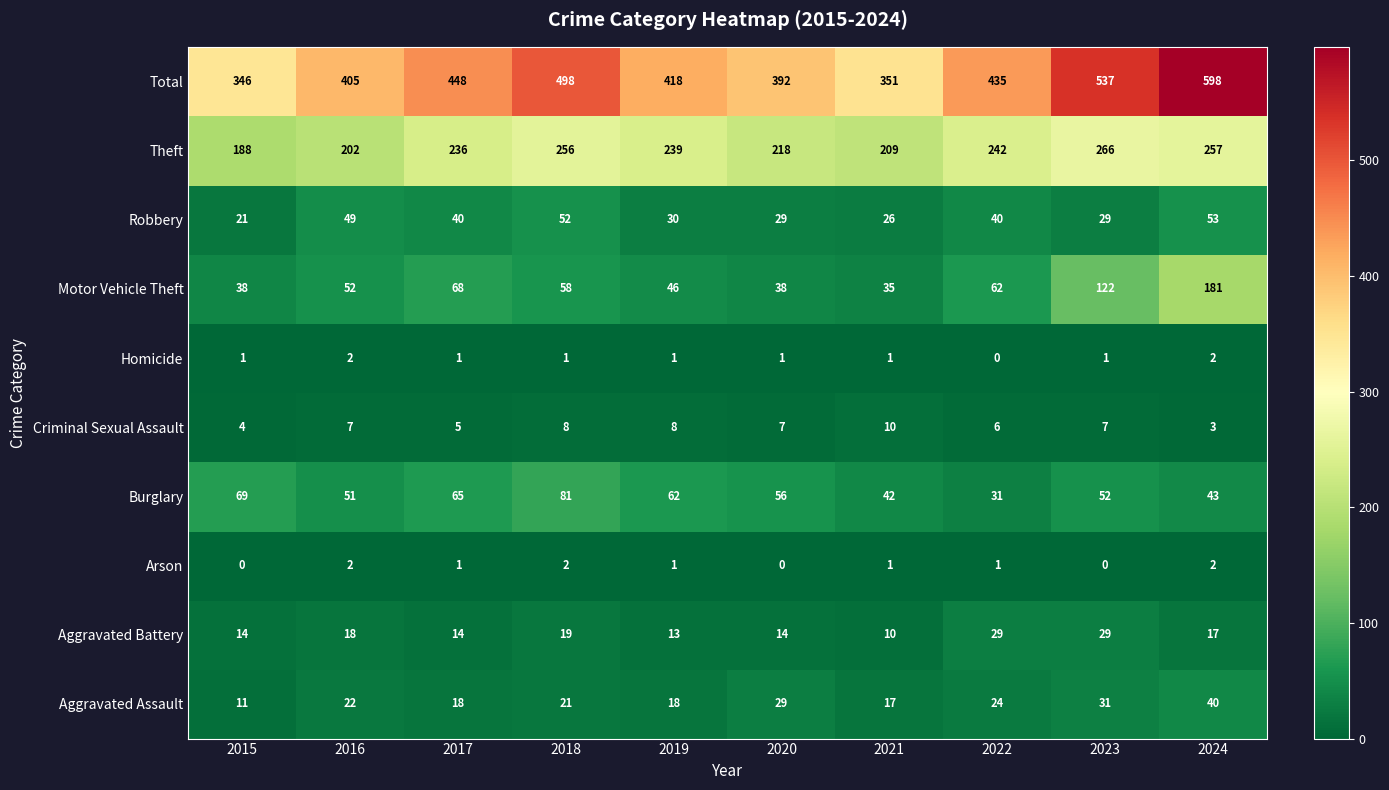

At which label is Total closest to 472?

2017